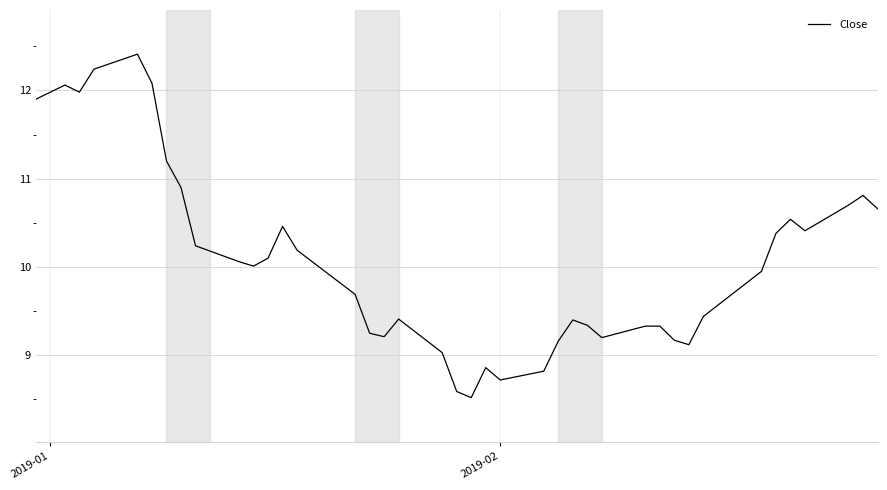

What is the smallest value displayed?

8.5